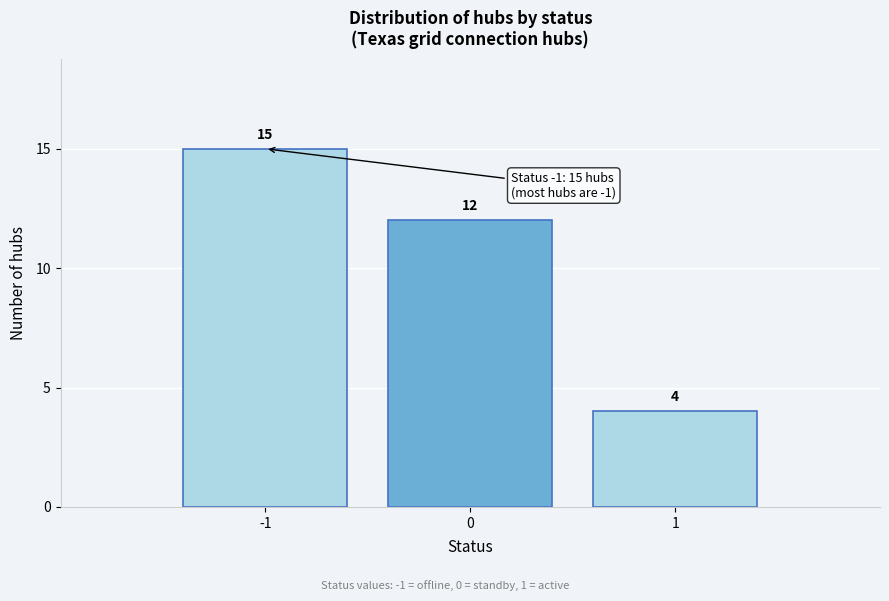

Reading left to right, what are all the values shown in this chart?

-1=15	0=12	1=4